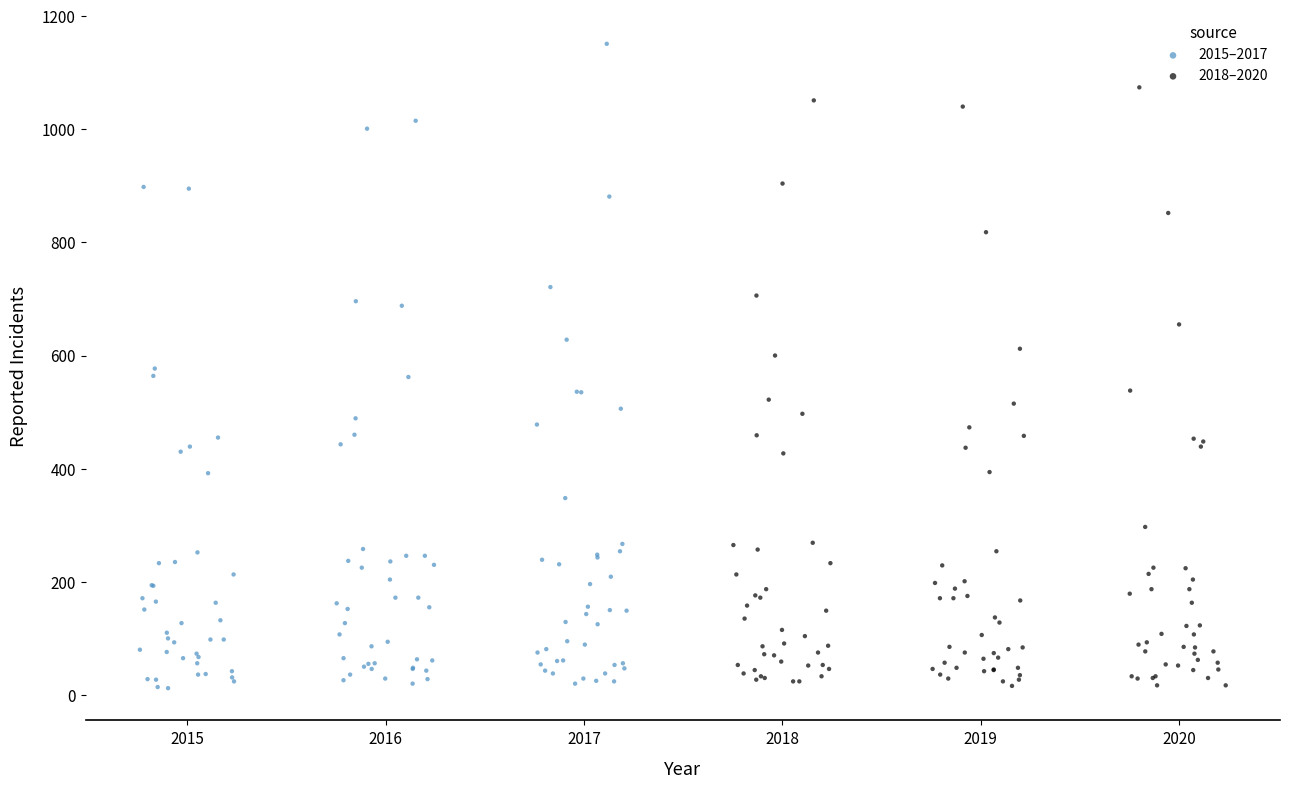

Which series has the widest spread of Y values?

2015–2017